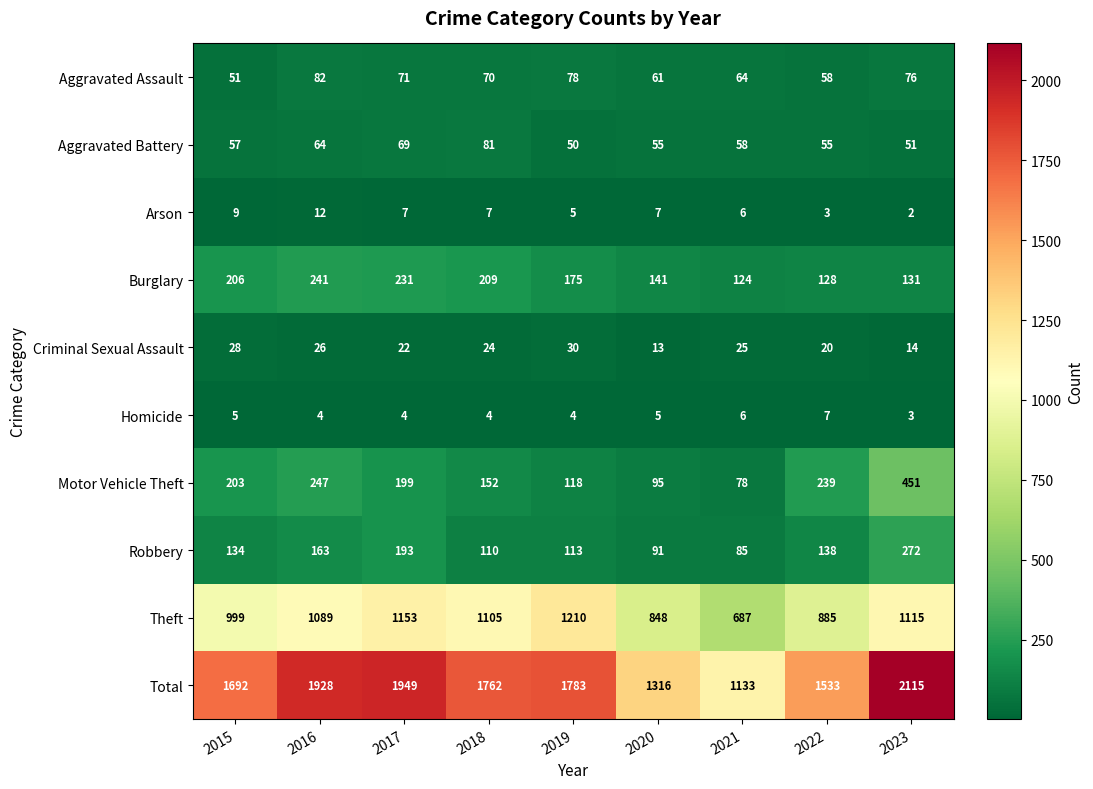

List the series in order of their peak value, lowest first.

Homicide, Arson, Criminal Sexual Assault, Aggravated Battery, Aggravated Assault, Burglary, Robbery, Motor Vehicle Theft, Theft, Total